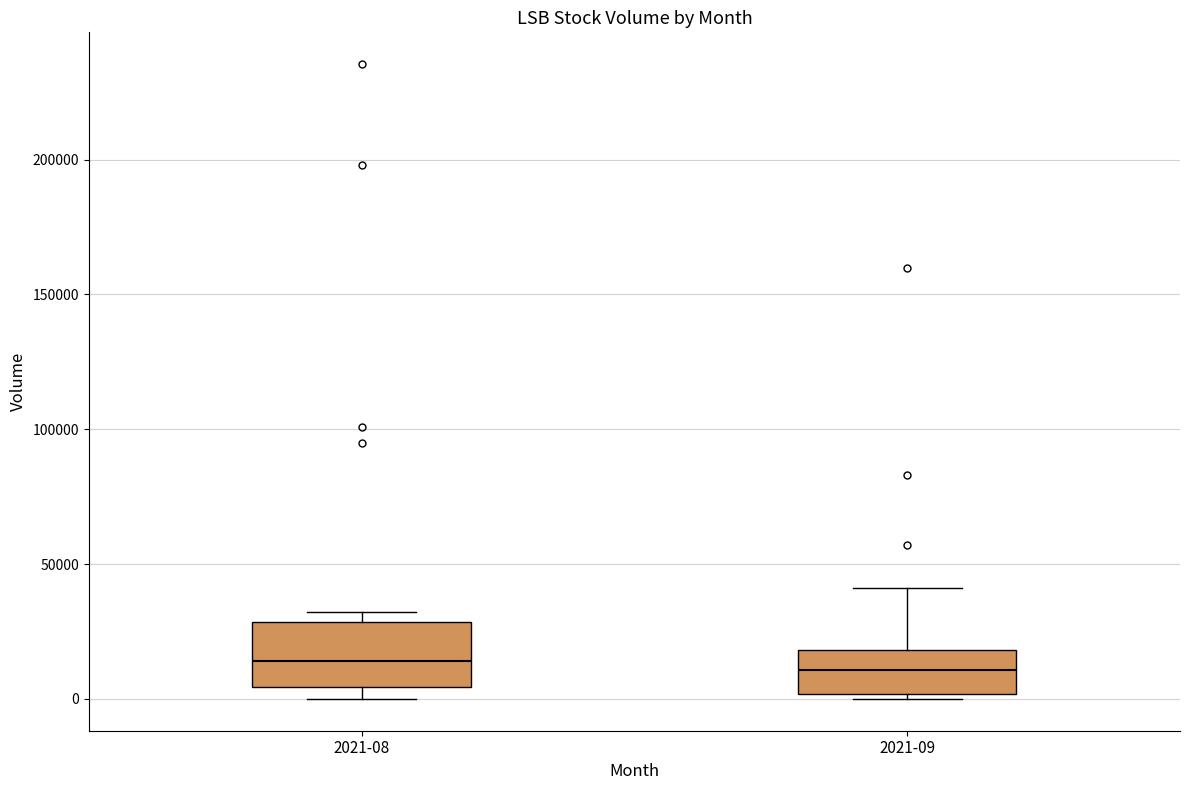

Reading left to right, read every box against the y-axis: the position of its median line, the range the box covers, and the ends of its whiskers. The values are not printed on the chart, so give them approximately, as read against the axis.

2021-08: median 15000, box 5000 to 30000, whiskers 0 to 30000 (just above the box's upper edge)
2021-09: median 10000, box 0 to 20000, whiskers 0 (just below the box's lower edge) to 40000